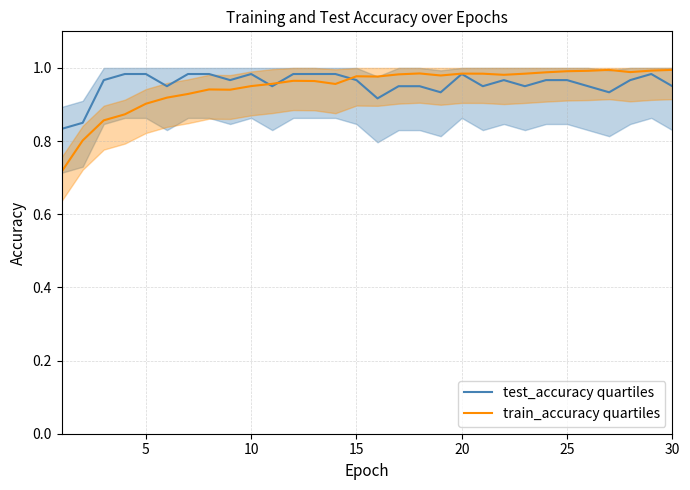

Count the number of data series in this chart.

2